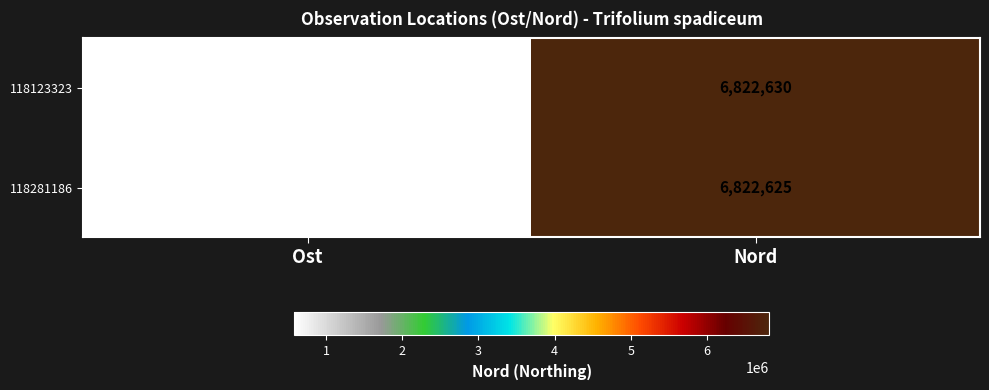

Is it true that 118123323 equals 6822630 at Nord?

True